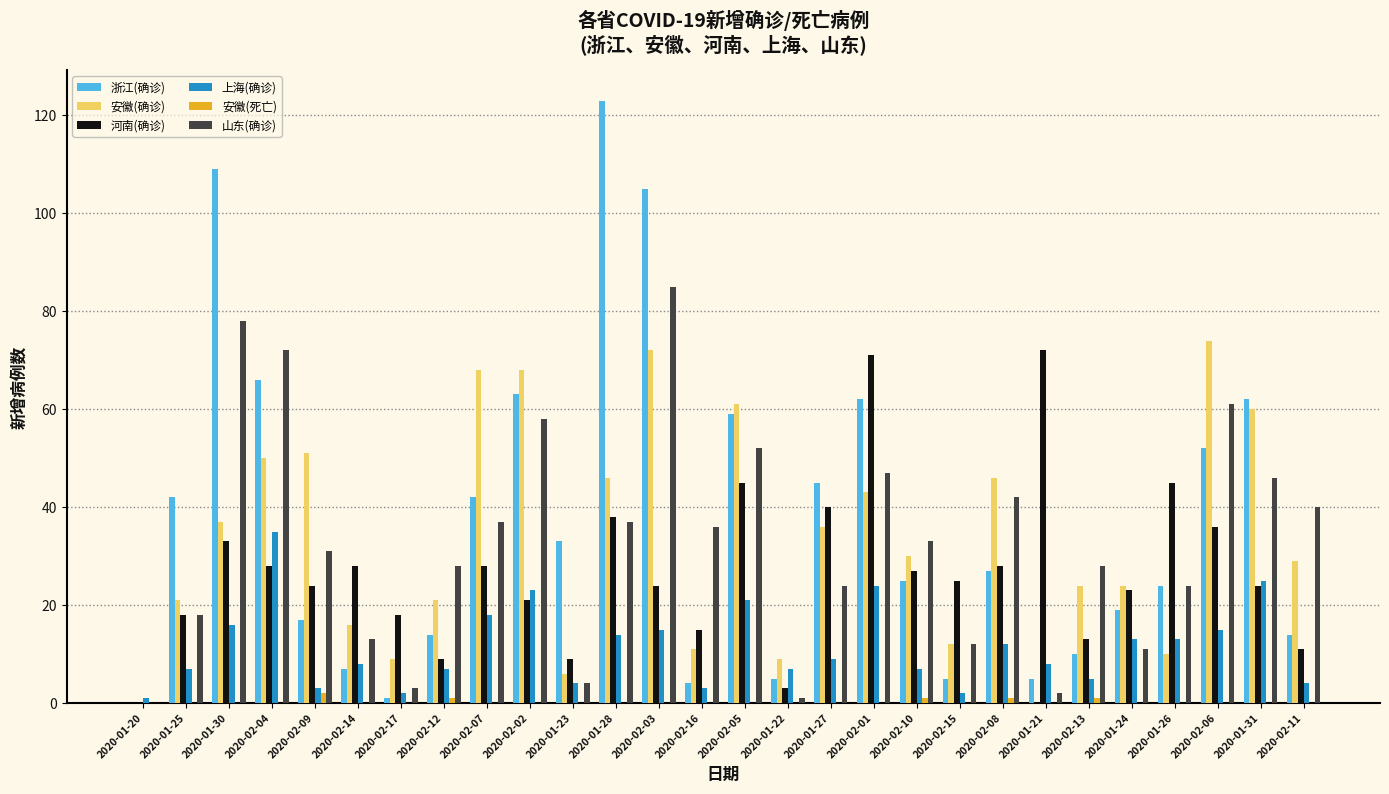

Between 2020-02-07 and 2020-01-31, which series saw the biggest shift?

浙江(确诊)